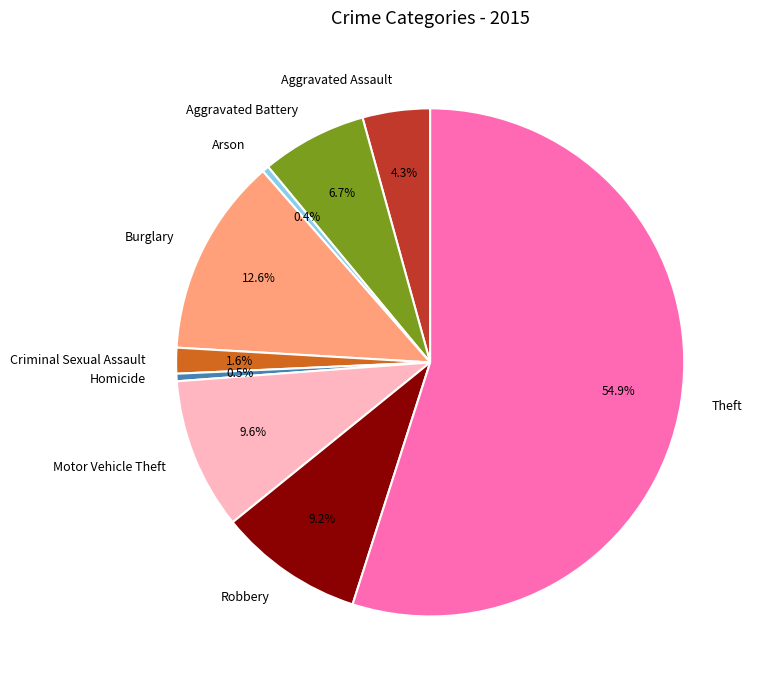

Count the number of slices in the pie.

9